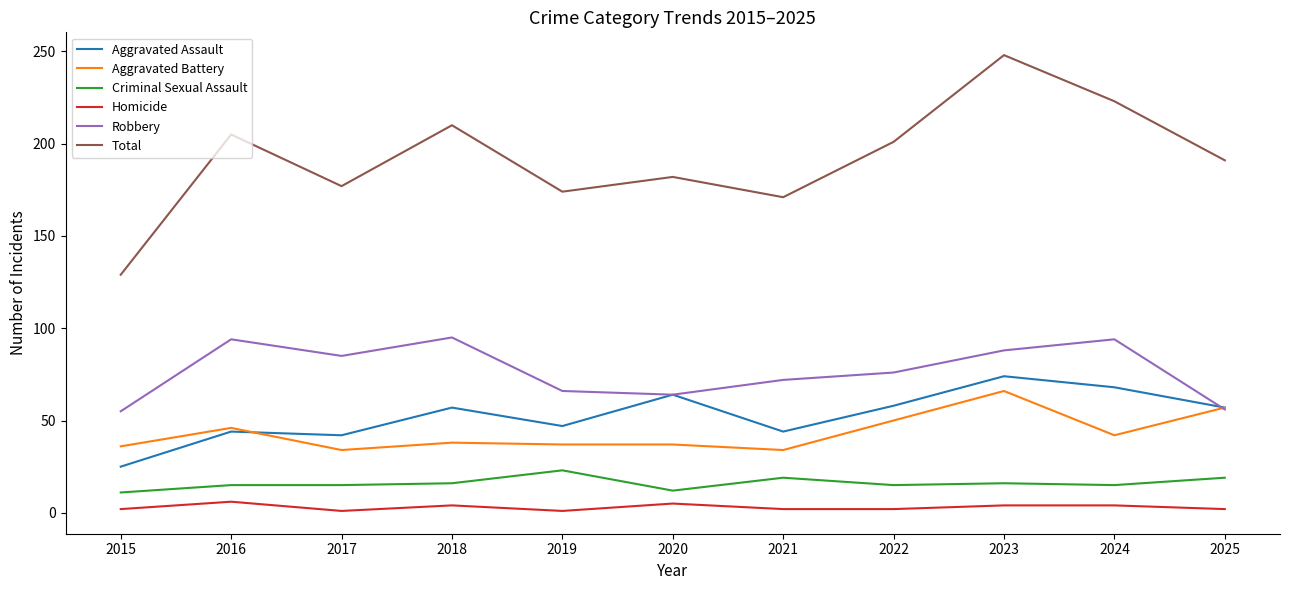

Is this an area chart (filled region under the line)?

No